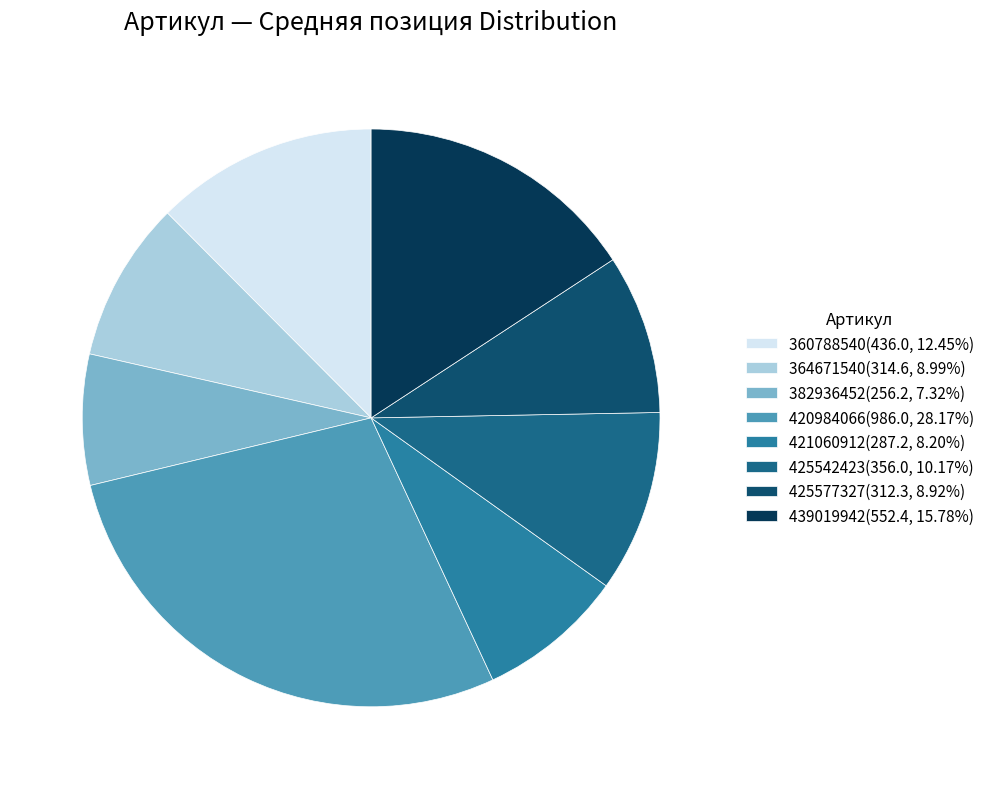

Do 439019942 and 360788540 together represent more than half of the pie?

No